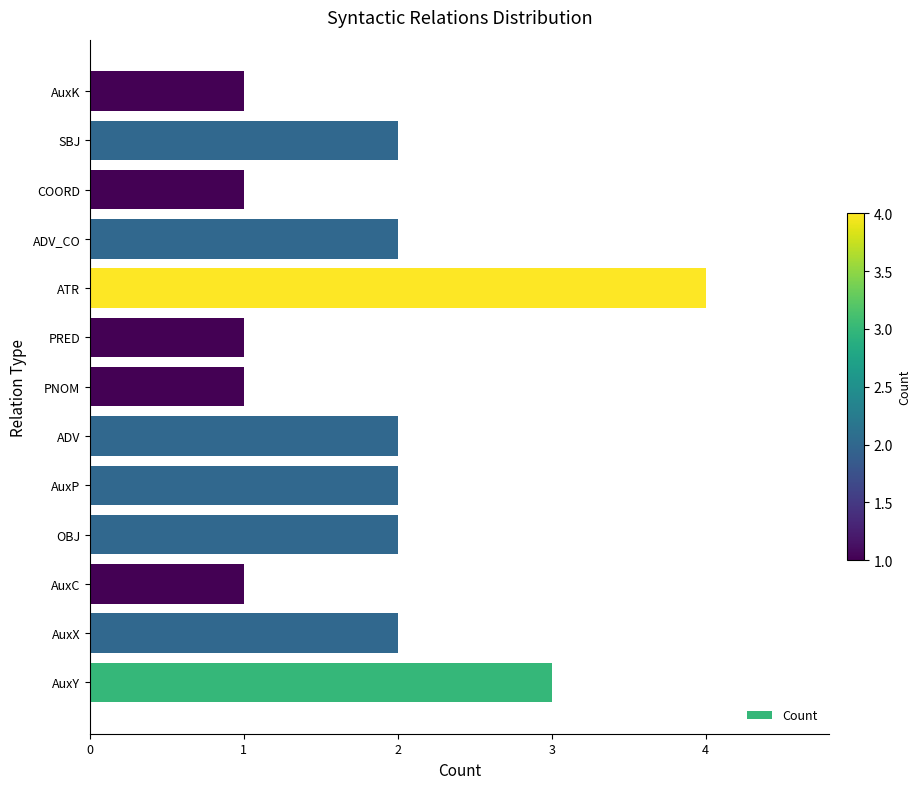

Reading bottom to top, list all the values displayed in this chart.

3	2	1	2	2	2	1	1	4	2	1	2	1